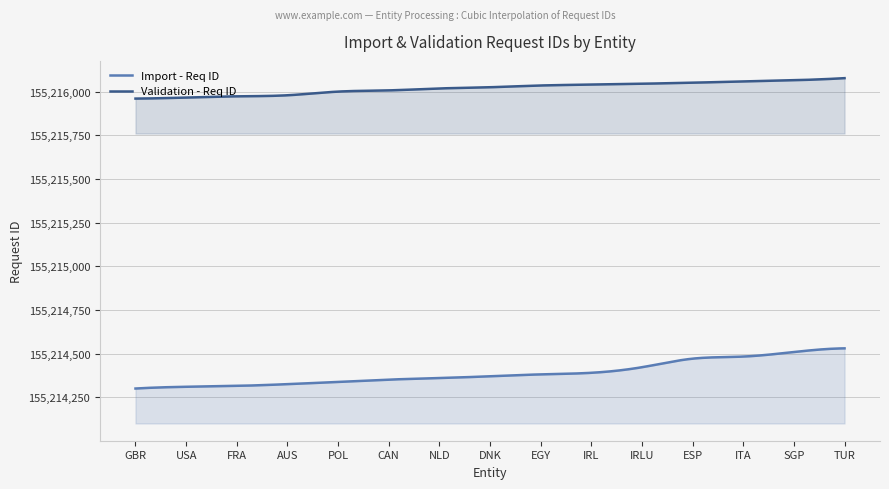

What is the sum of all Validation - Req ID values?

2328240299